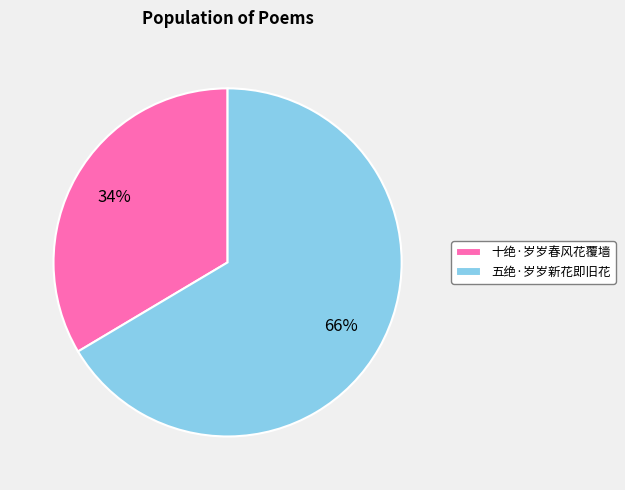

Which category has the smallest portion of the pie?

十绝·岁岁春风花覆墙